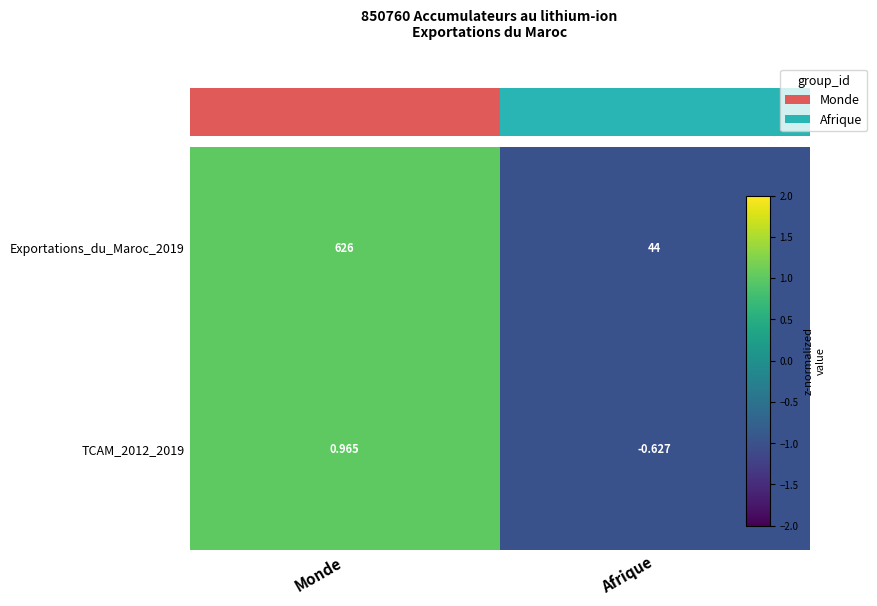

At which label is TCAM_2012_2019 closest to 0?

Afrique